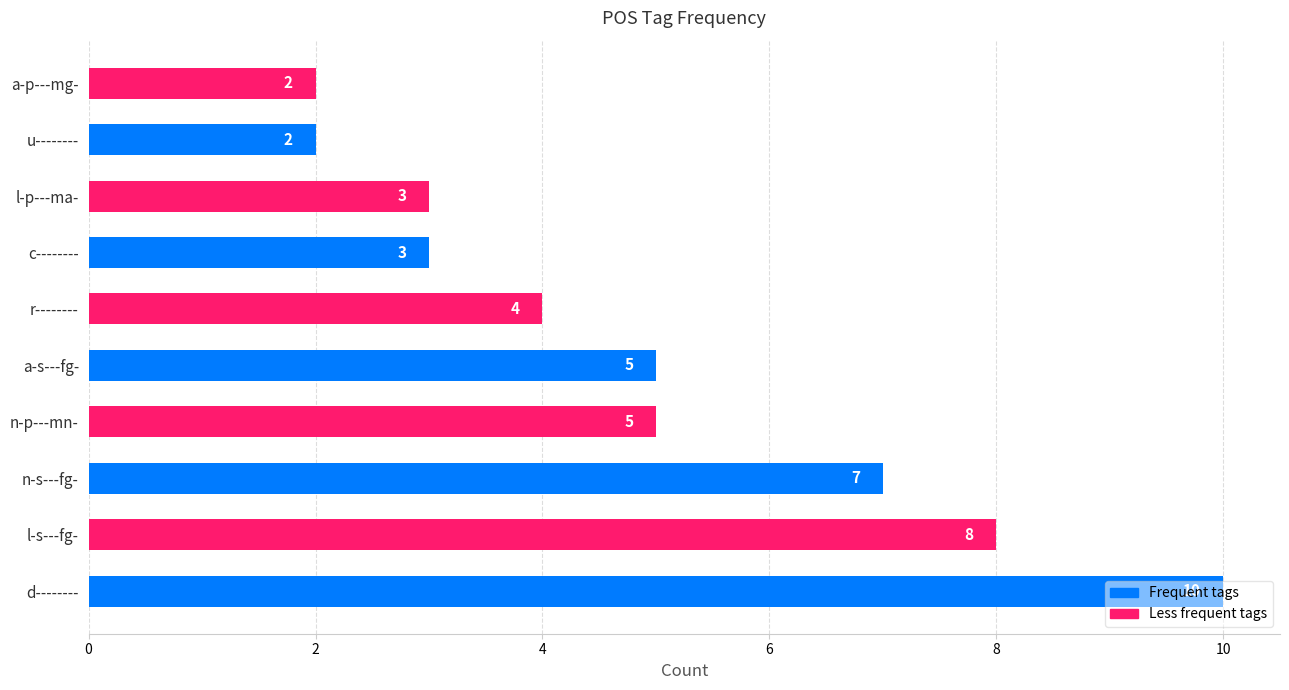

Which has a higher value, n-p---mn- or r--------?

n-p---mn-